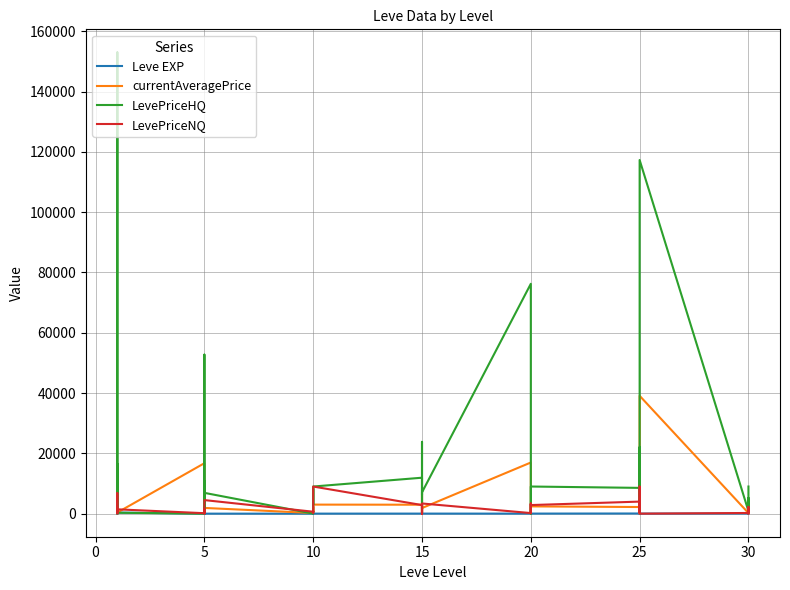

True or false: Leve EXP has more than 0 interior local peaks.

True